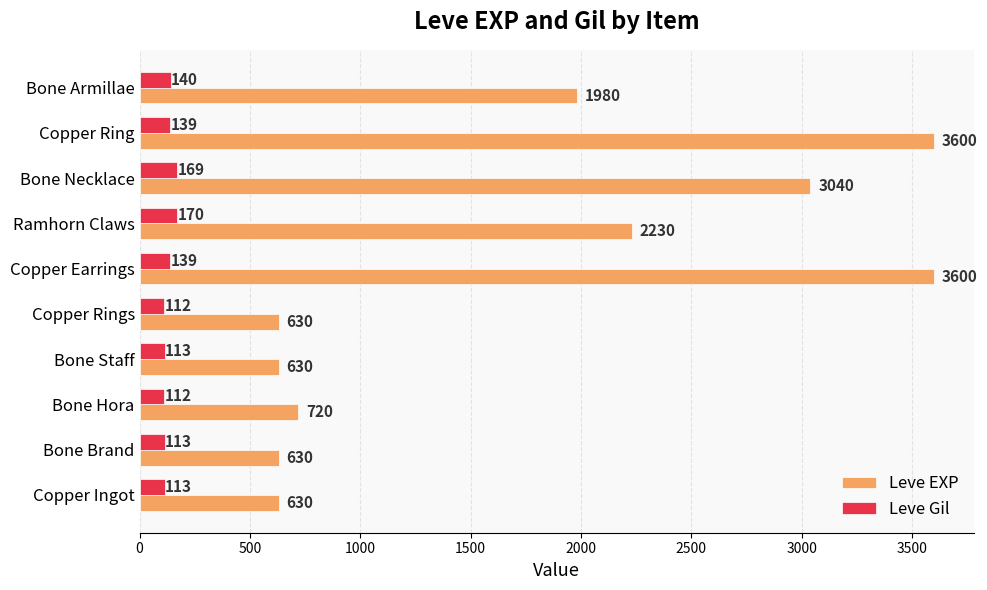

How many distinct data groups are displayed?

2